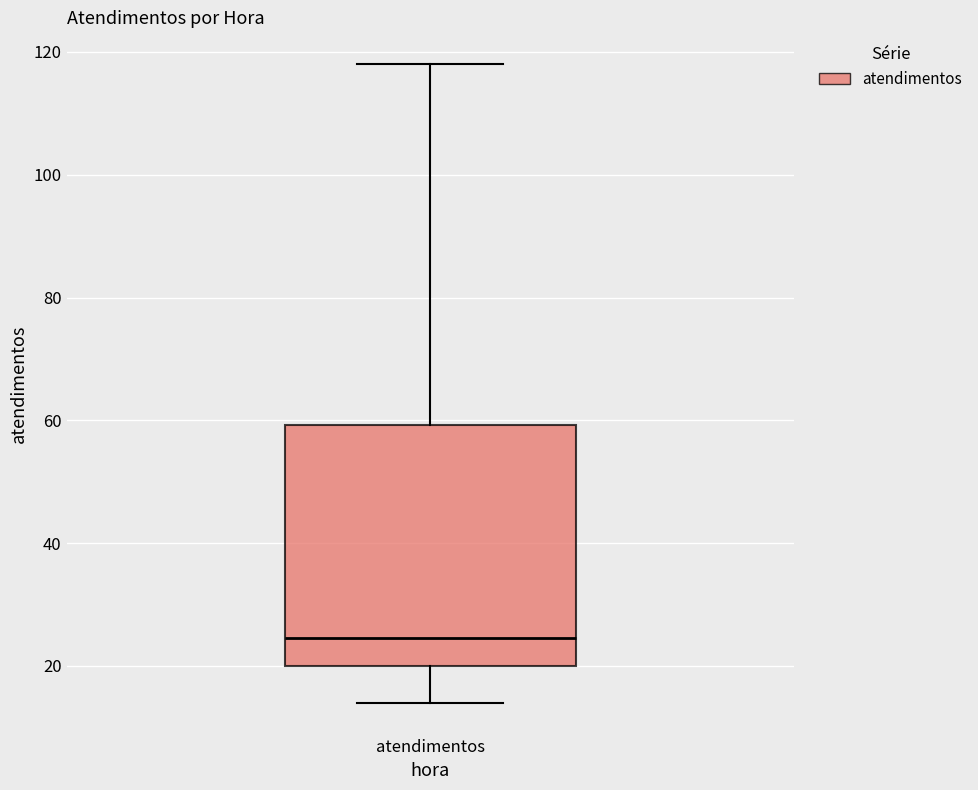

Where is the lower edge of the box for atendimentos on the y-axis? The values are not printed on the chart, so give them approximately, as read against the axis.

20